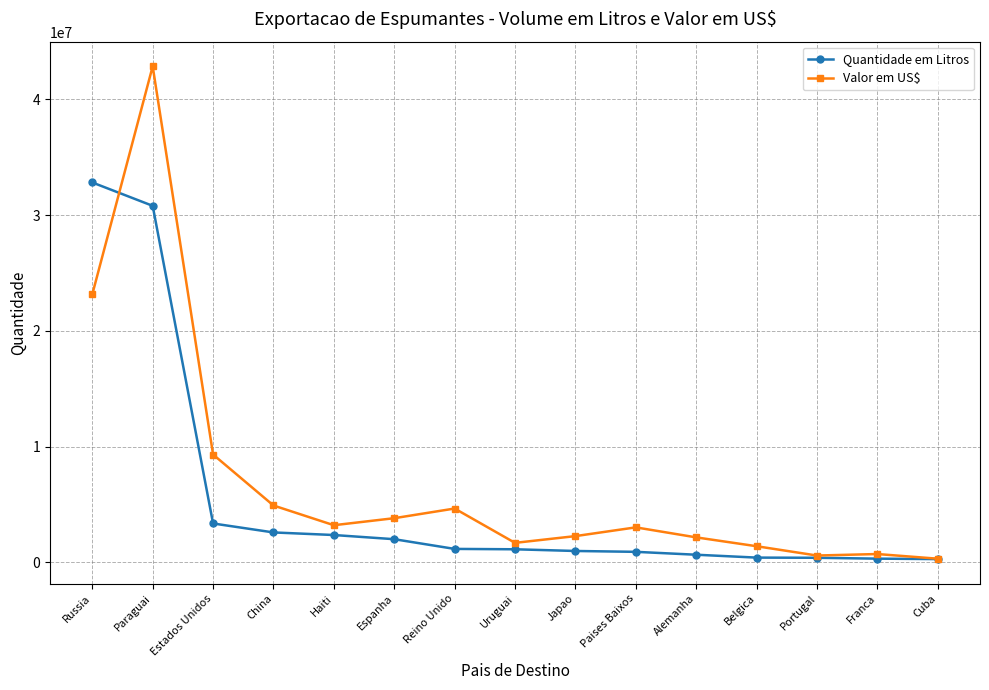

What is the highest value of the Quantidade em Litros series?

32822141